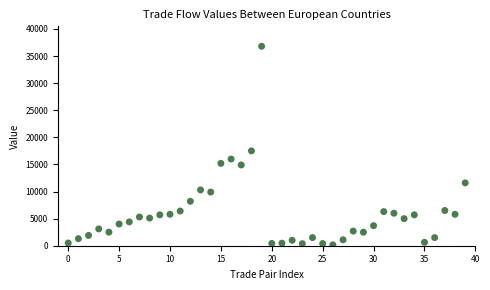

What is the range of Y values (max minus min)?

36639